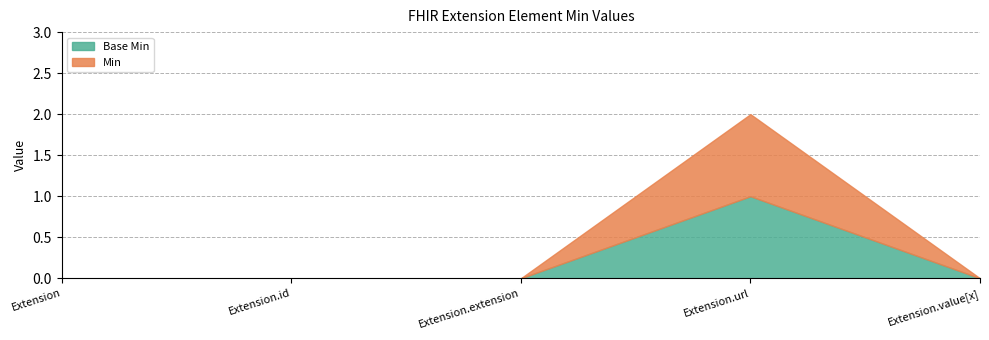

True or false: Min and Base Min intersect in this chart.

False